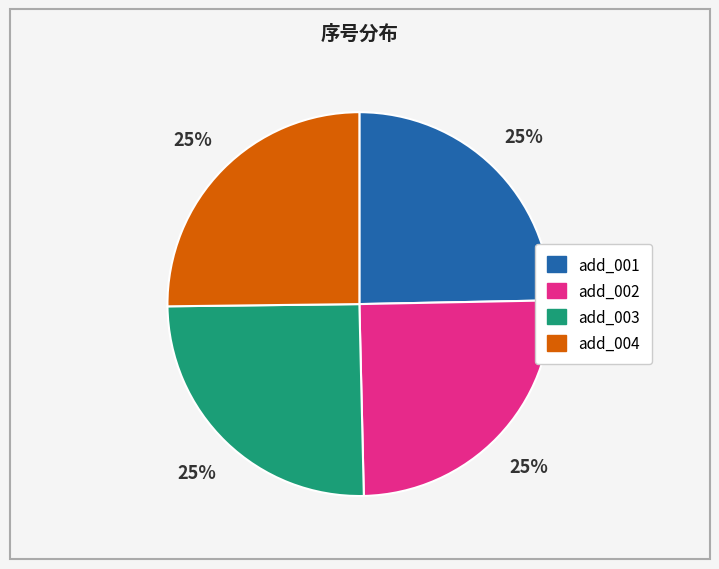

To the nearest percent, what portion does add_002 represent?

25%